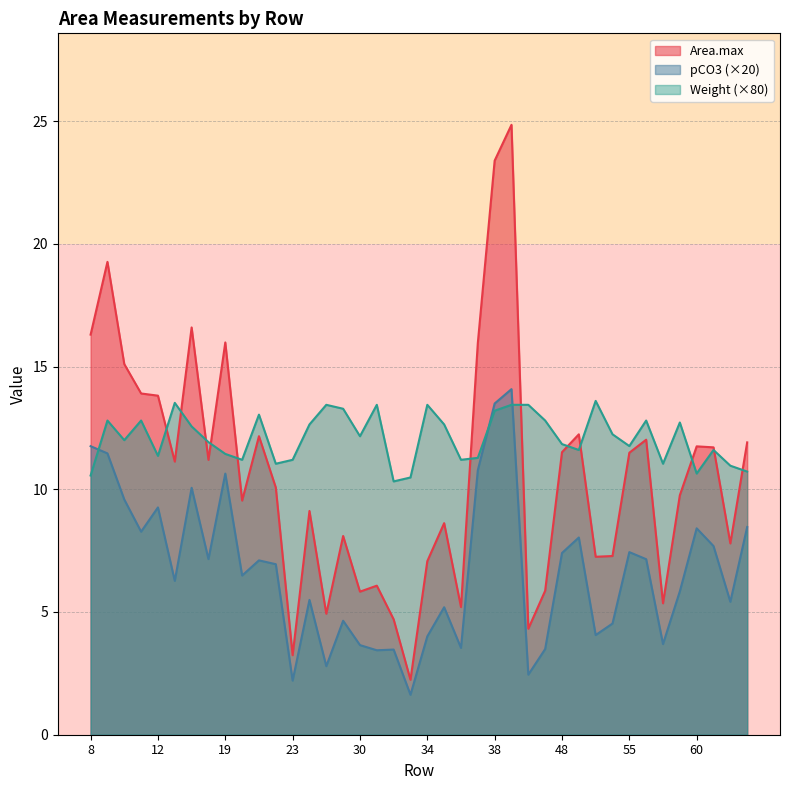

What is the difference between the maximum and minimum values in the Weight series?

3.3